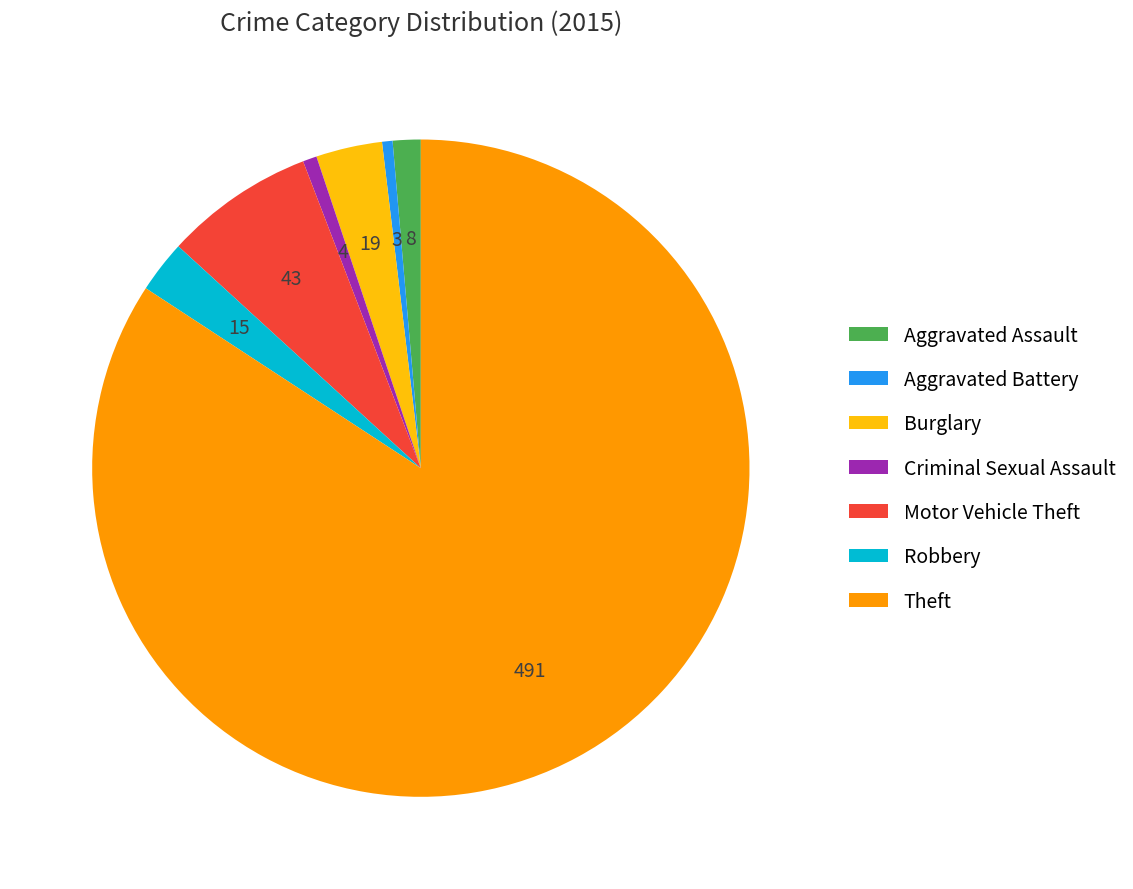

Which category has the biggest portion of the pie?

Theft